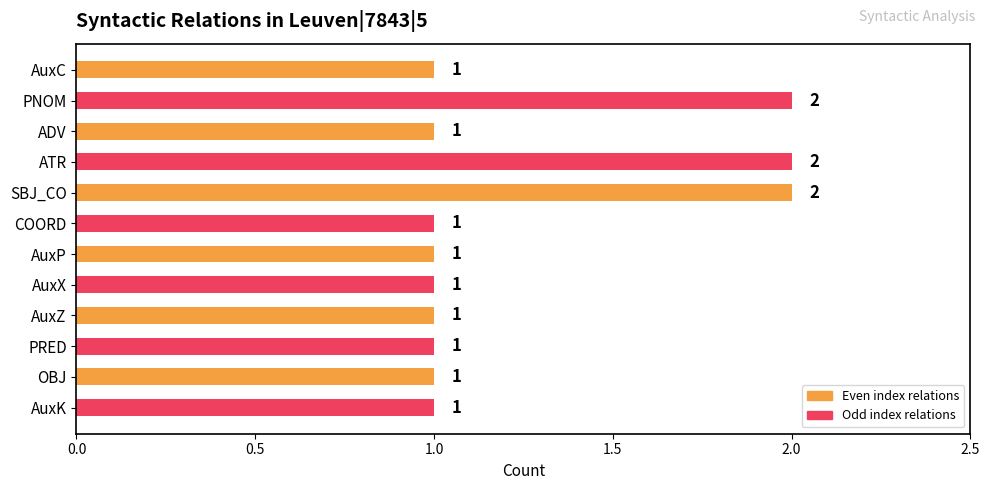

What is the sum of the values at OBJ and SBJ_CO?

3